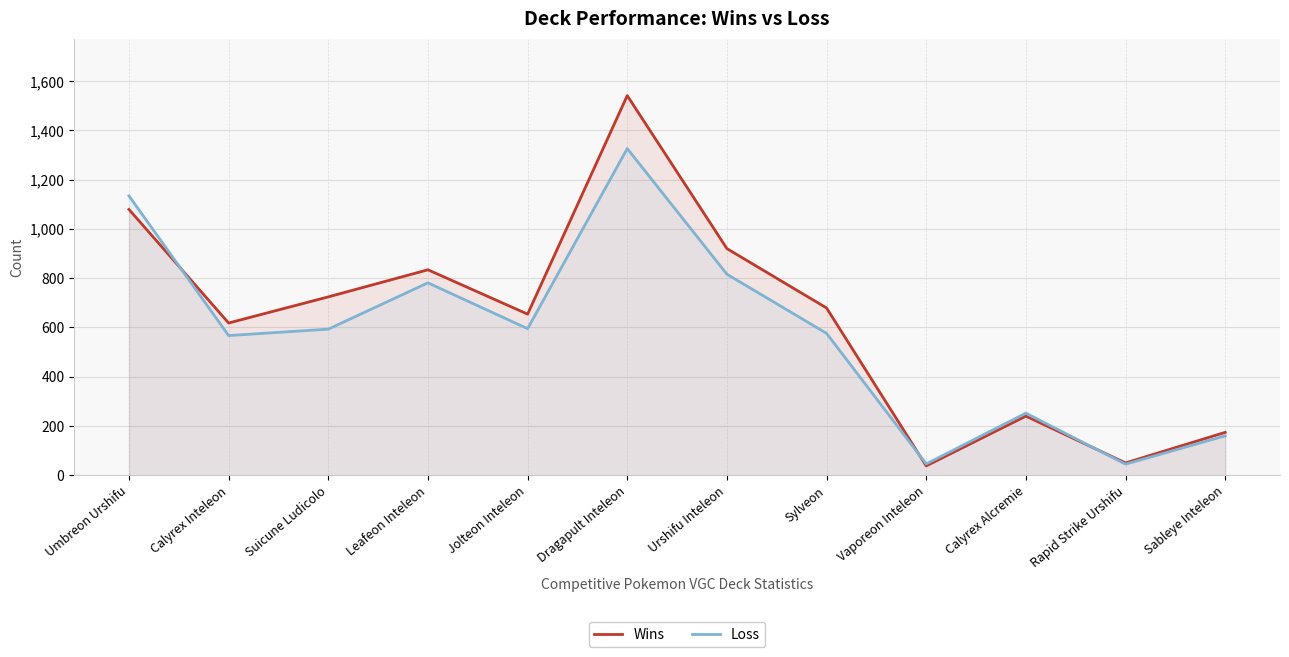

Which series has the largest total across all categories?

Wins